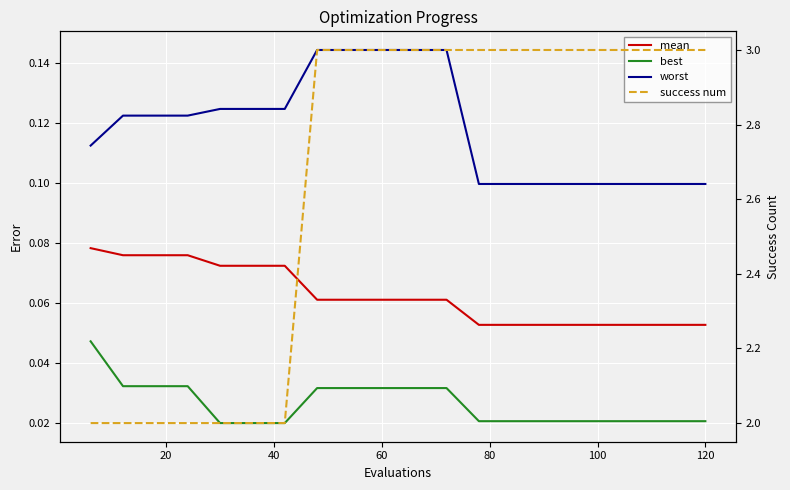

At how many categories does at least one series exceed 1?

20